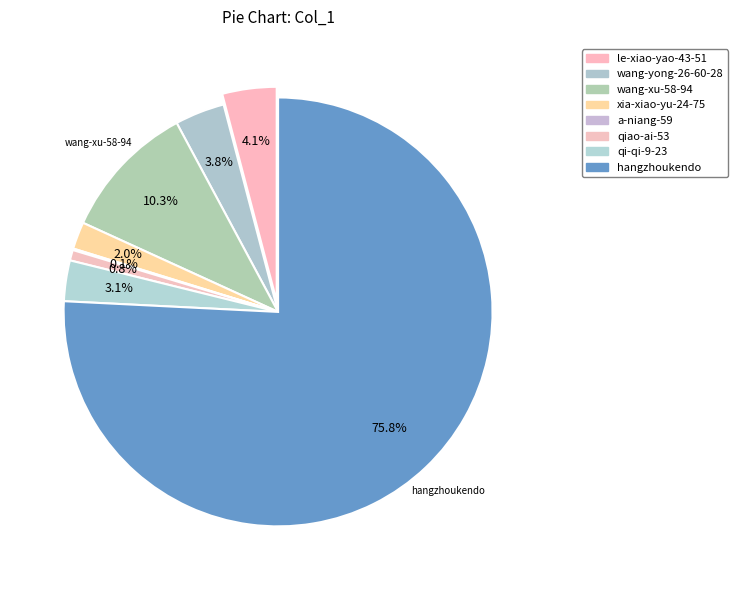

What is the change in value from wang-xu-58-94 to hangzhoukendo?

+576